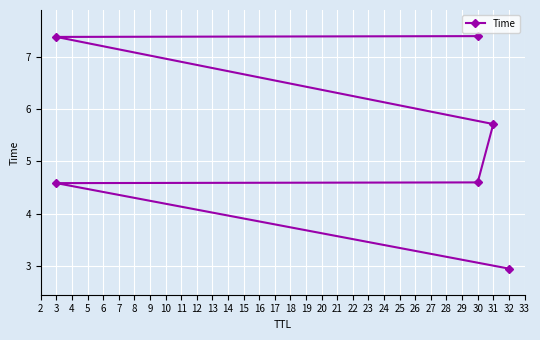

The value at 31 is 10.1. True or false?

False